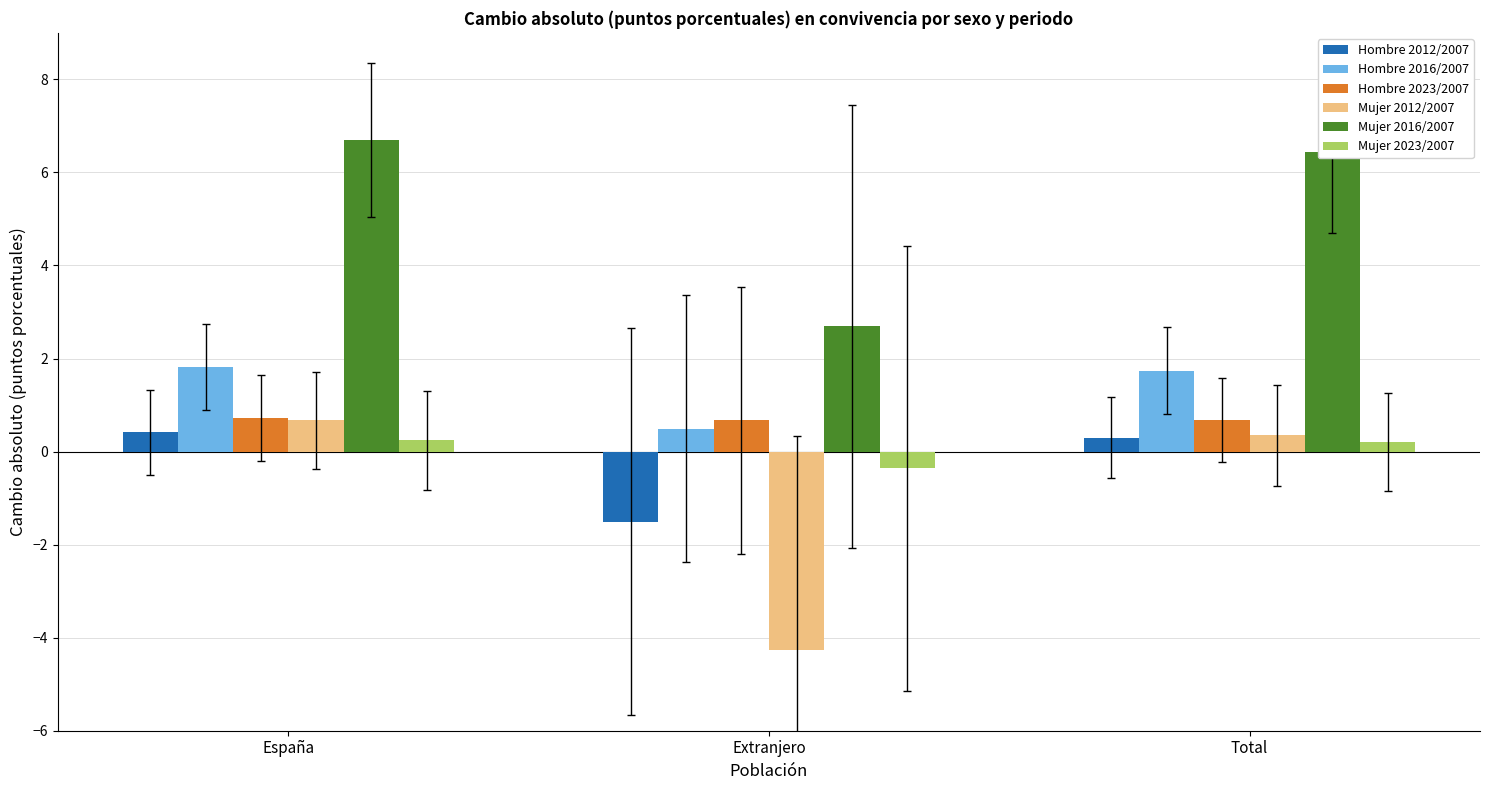

What is the spread (max minus min) of values at Total?

6.2